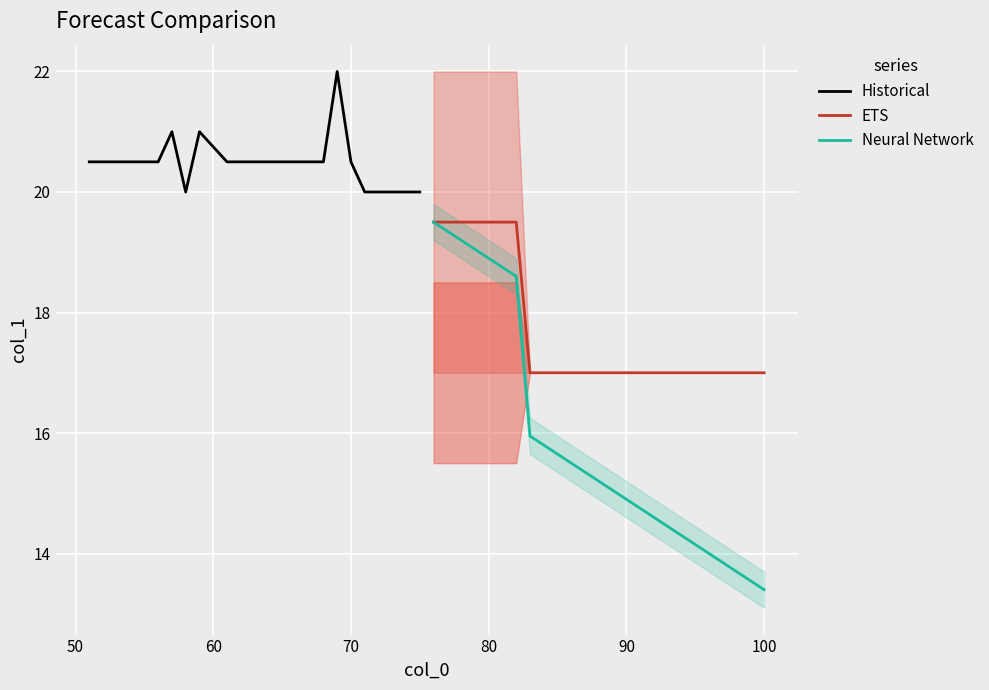

True or false: Neural Network has a value of 13.4 at 100.

True